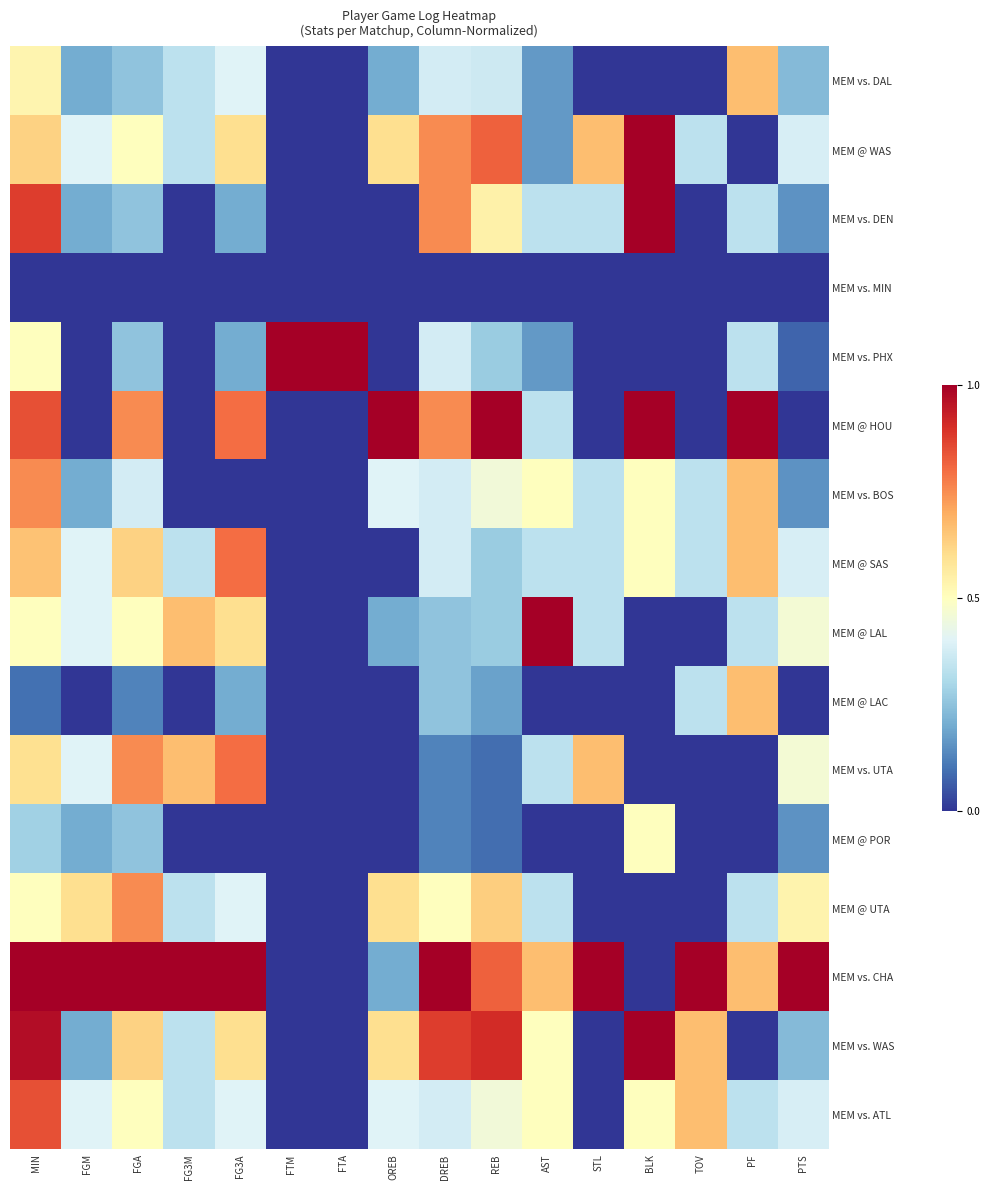

Which category has the lowest value across all series?

FTM